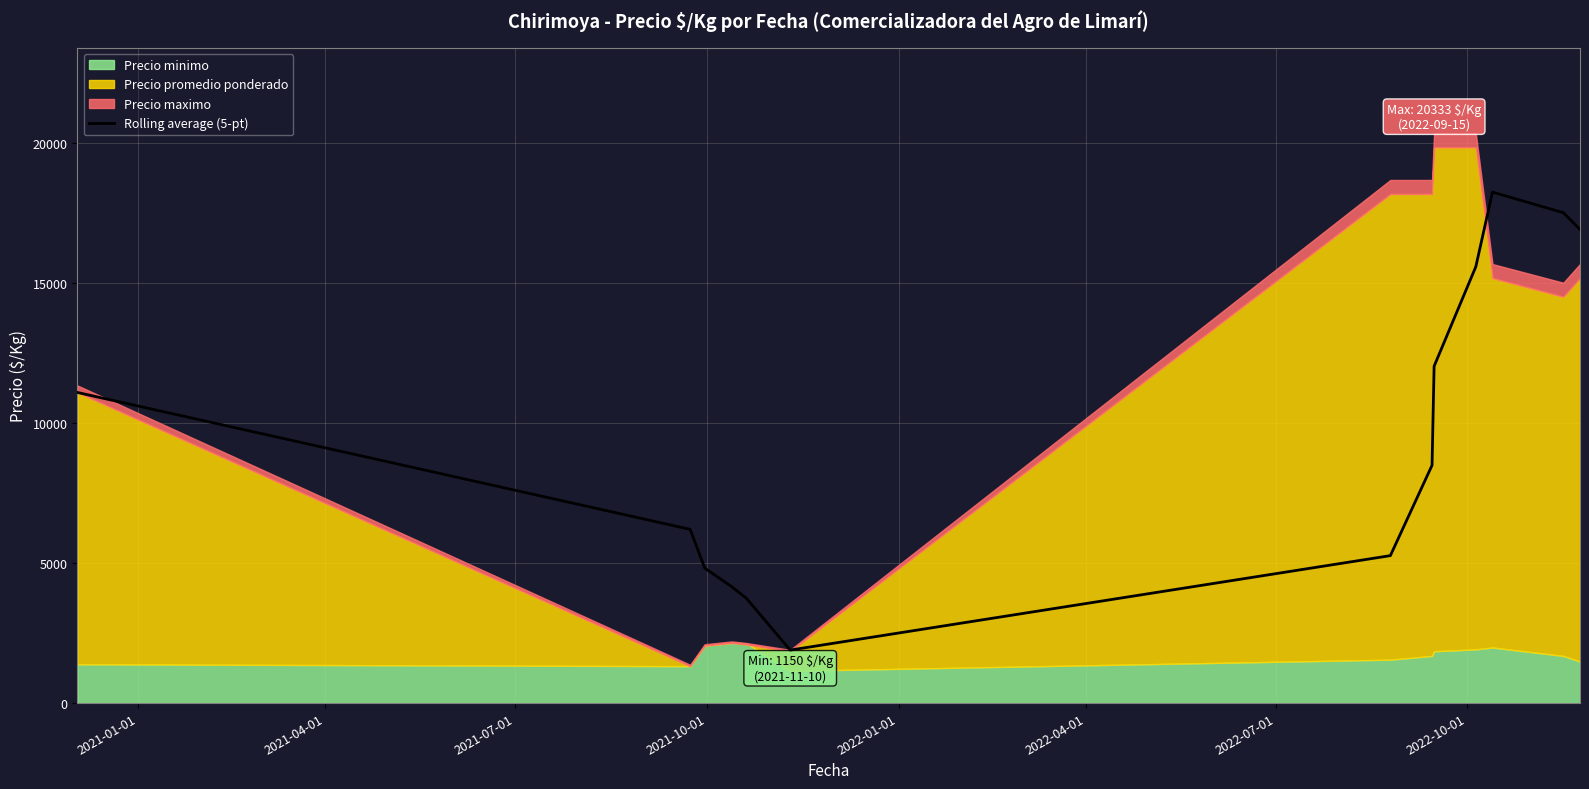

What is the sum of all values?

125852.9